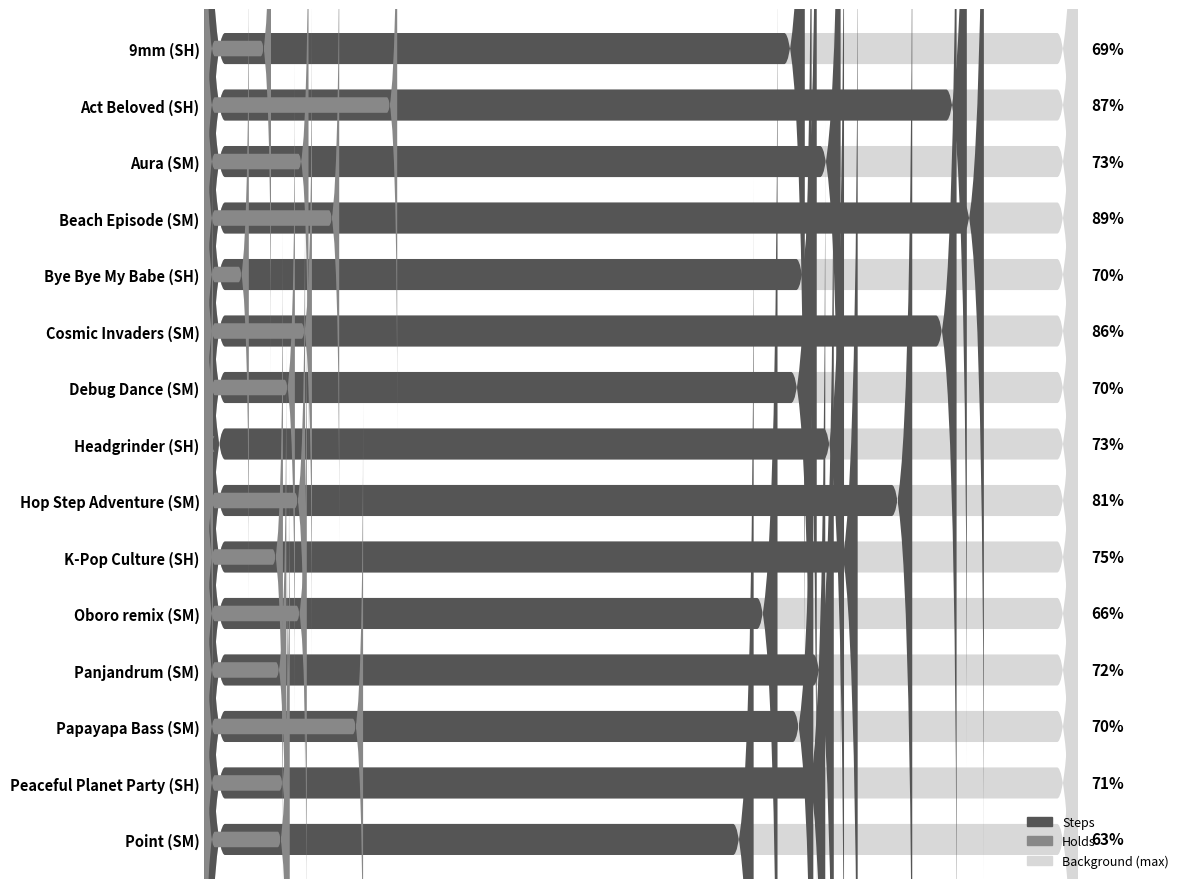

Rank the series by their maximum value, from highest to lowest.

Steps, Holds